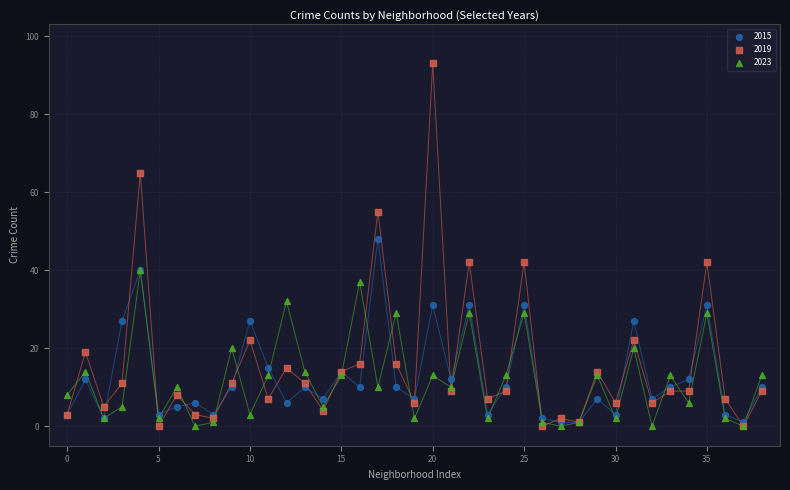

Across all series, what Y value is closest to 46?

48